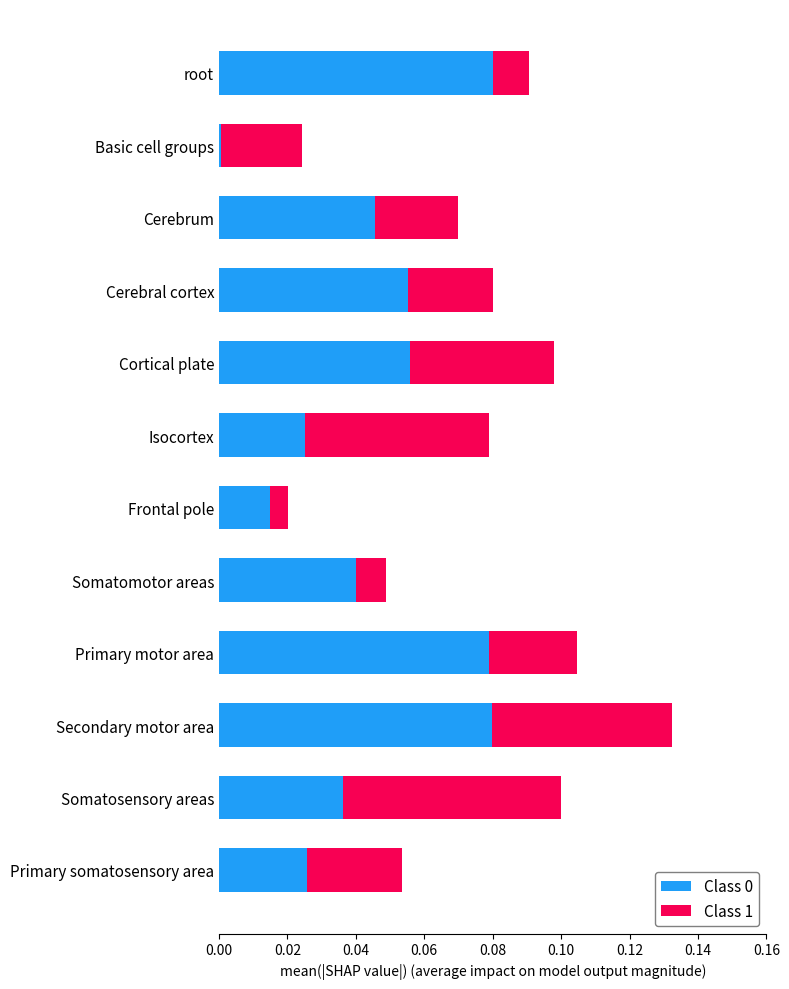

At which category is the sum across all series the highest?

Secondary motor area